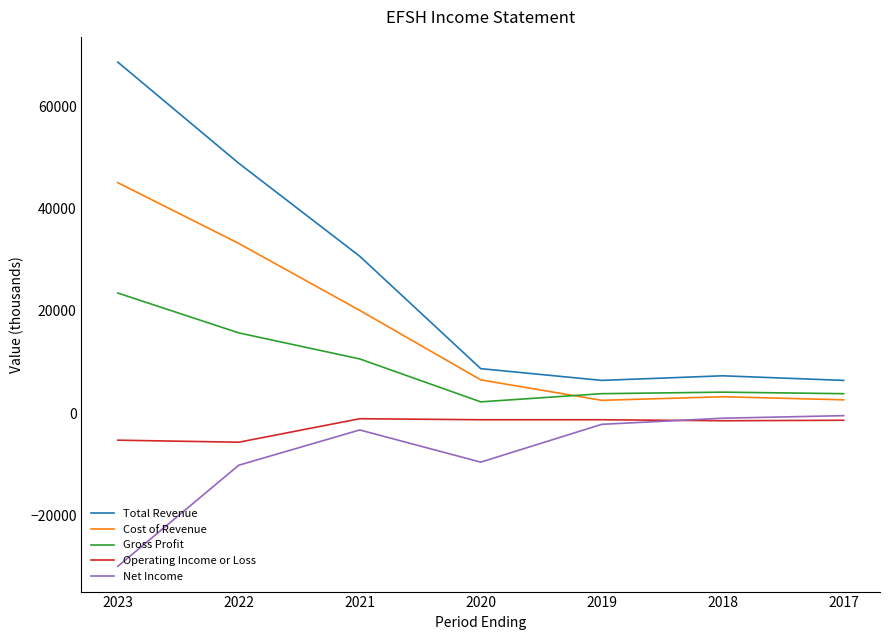

What is the greatest value displayed?

68700